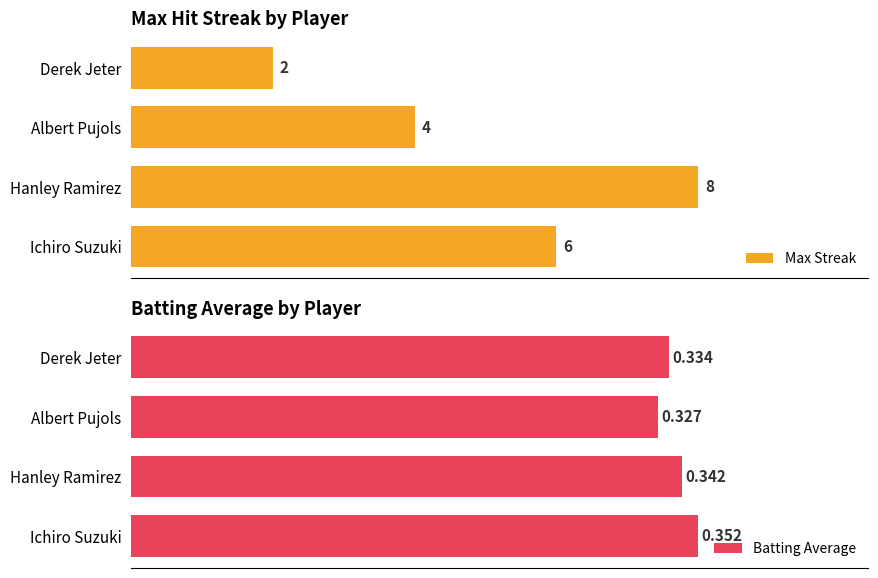

How many Max Streak values are between 4 and 8?

3